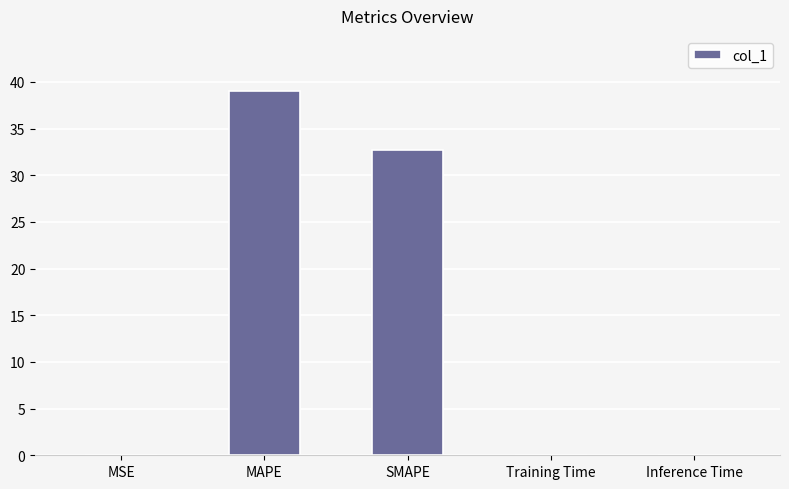

Between Training Time and MAPE, which is larger?

MAPE